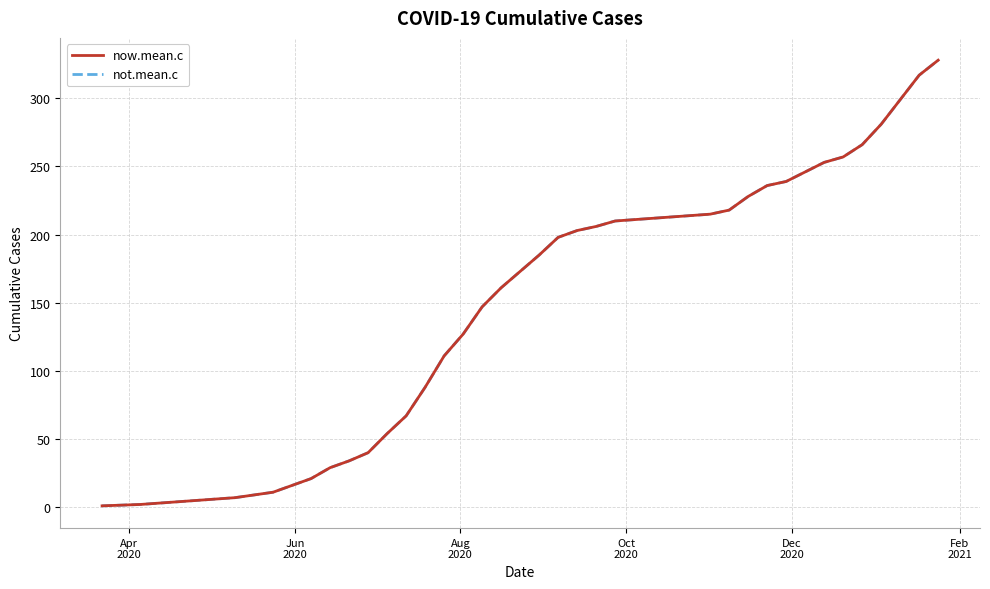

True or false: now.mean.c and not.mean.c intersect in this chart.

False